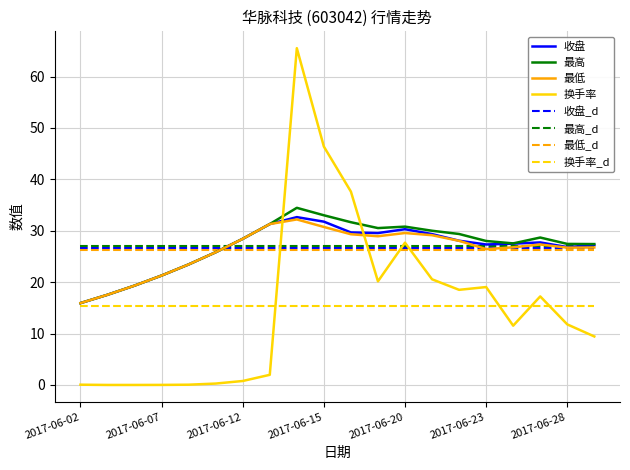

What is the minimum value for 最低_d?

26.3